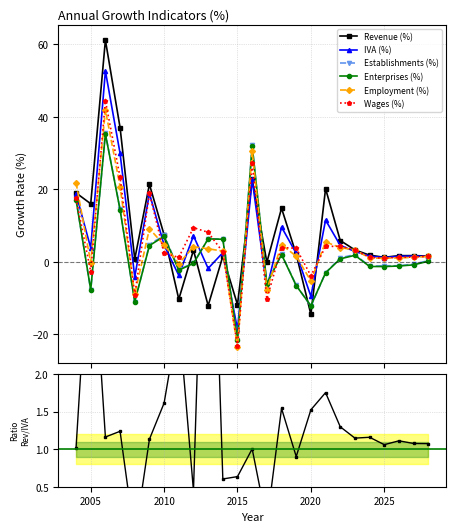

Reading left to right, list all the values displayed in this chart.

Revenue (%): 19.0	16.0	61.2	37.0	0.8	21.4	7.4	-10.3	3.2	-12.1	1.5	-11.8	22.8	-0.1	14.8	2.1	-14.5	20.2	5.9	3.3	1.8	1.2	1.7	1.7	1.6
IVA (%): 18.8	3.8	52.7	29.9	-4.2	18.9	4.6	-3.7	7.2	-1.8	2.5	-18.7	22.7	-7.3	9.6	2.3	-9.5	11.5	4.5	2.9	1.6	1.2	1.5	1.6	1.5
Establishments (%): 17.2	-7.8	35.5	14.6	-11.1	4.8	7.3	-2.1	-0.4	6.3	6.3	-21.6	32.1	-5.9	2.2	-6.5	-12.3	-3.0	1.1	2.0	-1.2	-1.1	-1.1	-0.6	0.3
Enterprises (%): 17.2	-7.7	35.3	14.3	-11.0	4.5	7.0	-2.3	-0.4	6.3	6.2	-21.6	31.9	-6.1	2.0	-6.6	-12.1	-3.0	0.8	1.8	-1.3	-1.3	-1.2	-0.8	0.2
Employment (%): 21.9	-0.2	41.9	20.8	-9.0	9.1	4.6	-0.5	4.2	3.6	3.0	-23.6	30.5	-7.7	4.8	1.5	-5.3	5.5	3.9	3.3	1.0	1.0	1.1	1.2	1.5
Wages (%): 17.5	-2.7	44.5	23.4	-9.2	18.9	2.4	1.2	9.4	8.1	2.7	-23.3	27.2	-10.3	4.0	3.7	-3.9	4.2	4.3	3.3	1.2	1.0	1.2	1.3	1.5